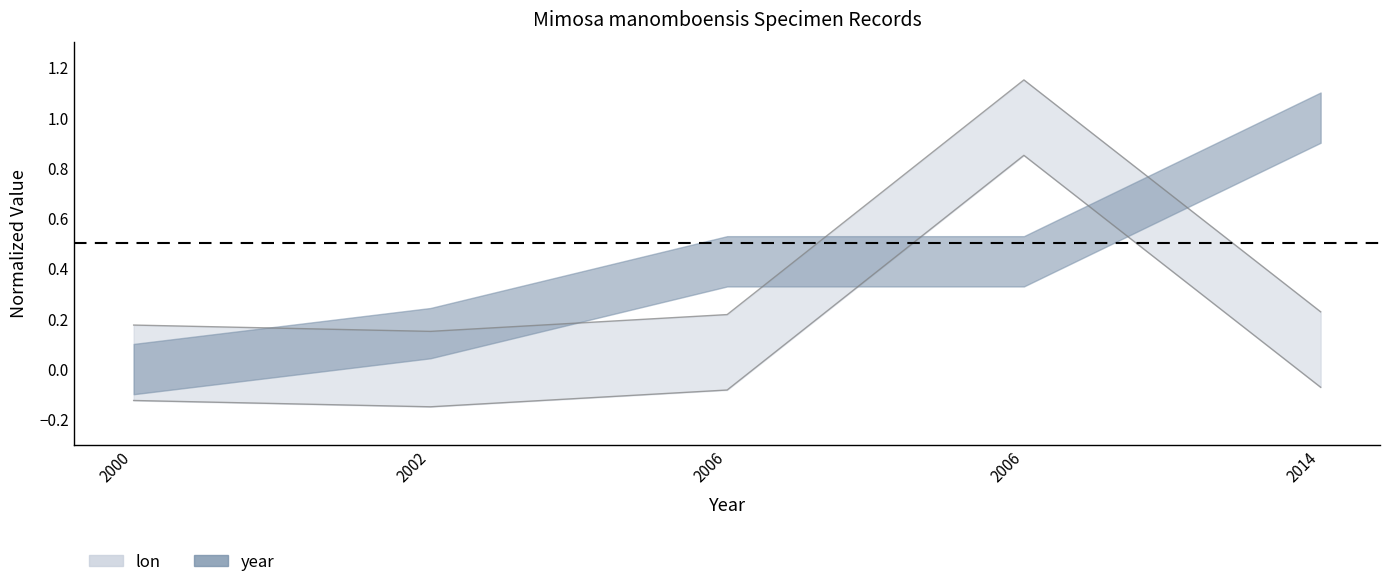

Reading left to right, what are all the values shown in this chart?

0.2	0.1	0.2	1.1	0.2